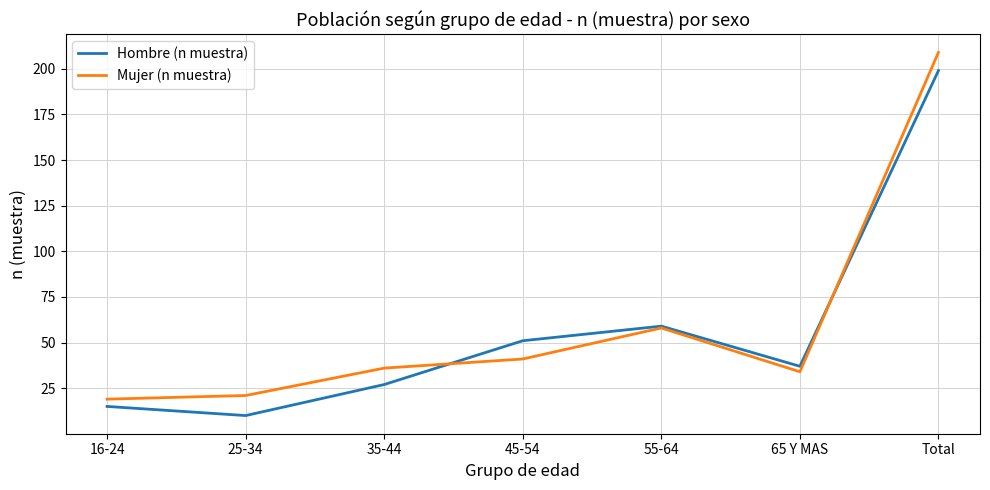

How many interior local peaks does the Mujer (n muestra) series have?

1